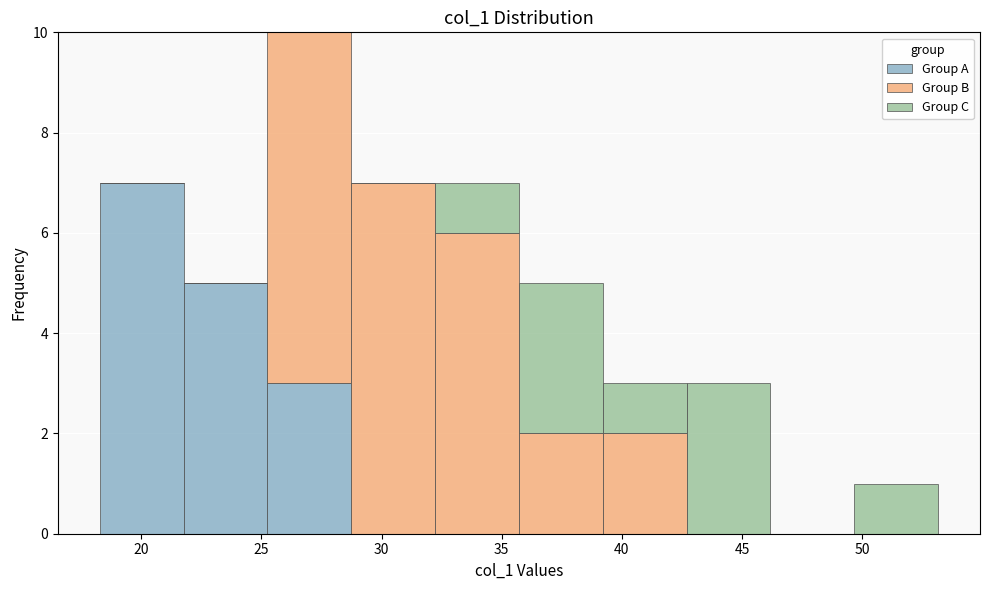

What is the total height of the stacked bar covering 39.0 to 42.5 on the x-axis? Neither the bar edges nor the heights are printed on the chart, so give them approximately, as read against the axes.

3